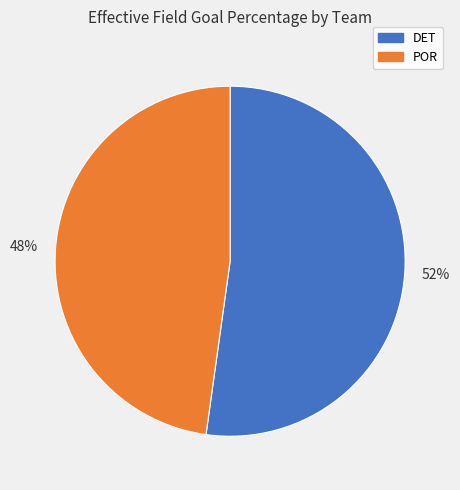

To the nearest percent, what is the combined percentage of DET and POR?

100%